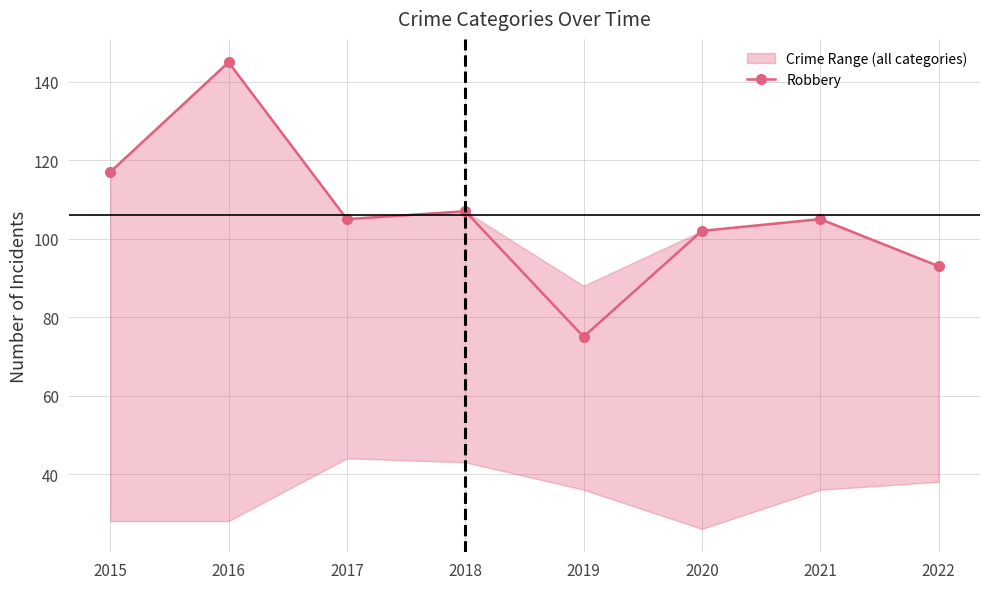

What is the sum of the values at 2016 and 2018?

252